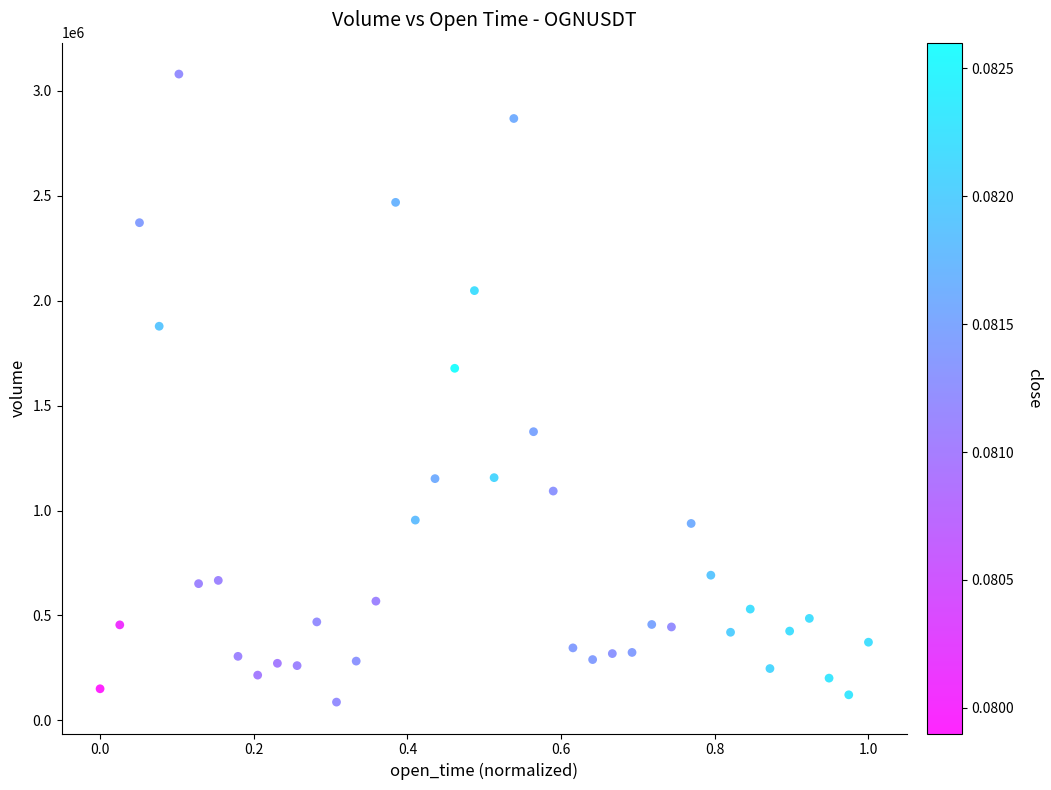

What is the range of Y values (max minus min)?

2993020